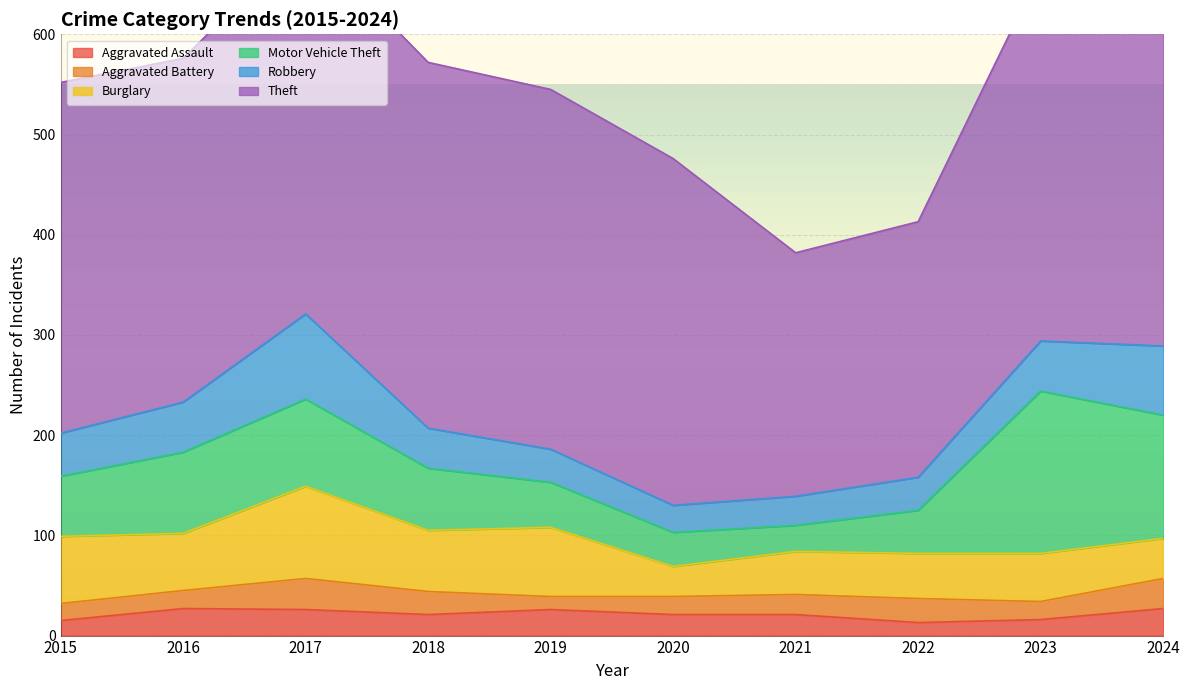

At which label does Aggravated Battery first exceed 20?

2017